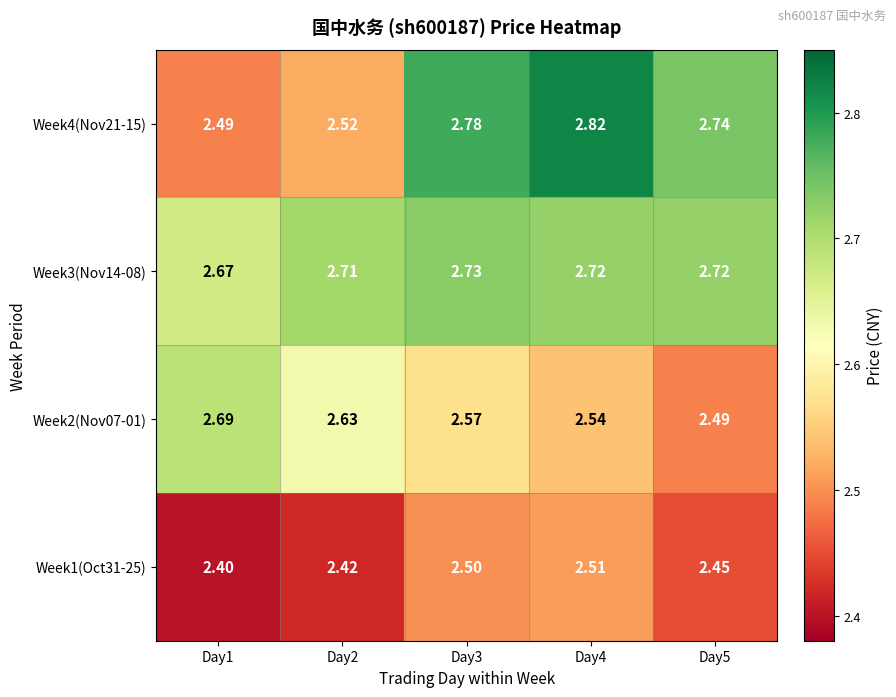

Is the value of Week3(Nov14-08) at Day1 greater than the value of Week1(Oct31-25) at Day4?

Yes